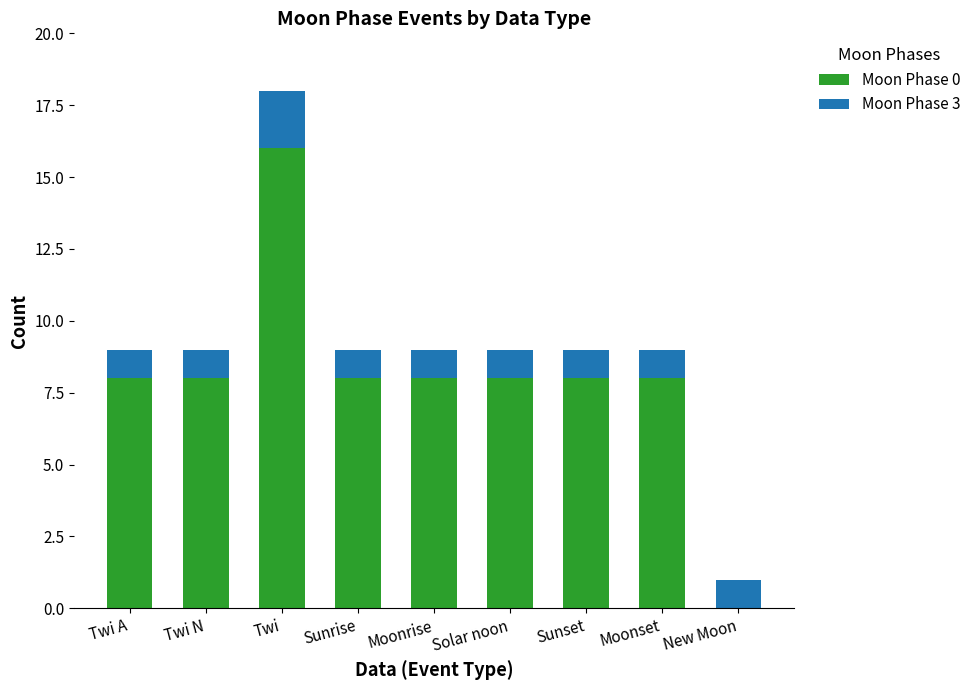

Are the bars grouped side by side (vs. stacked)?

No